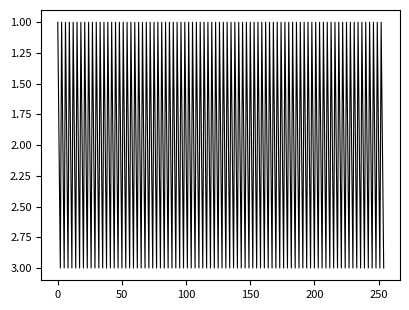

What is the greatest value displayed?

3